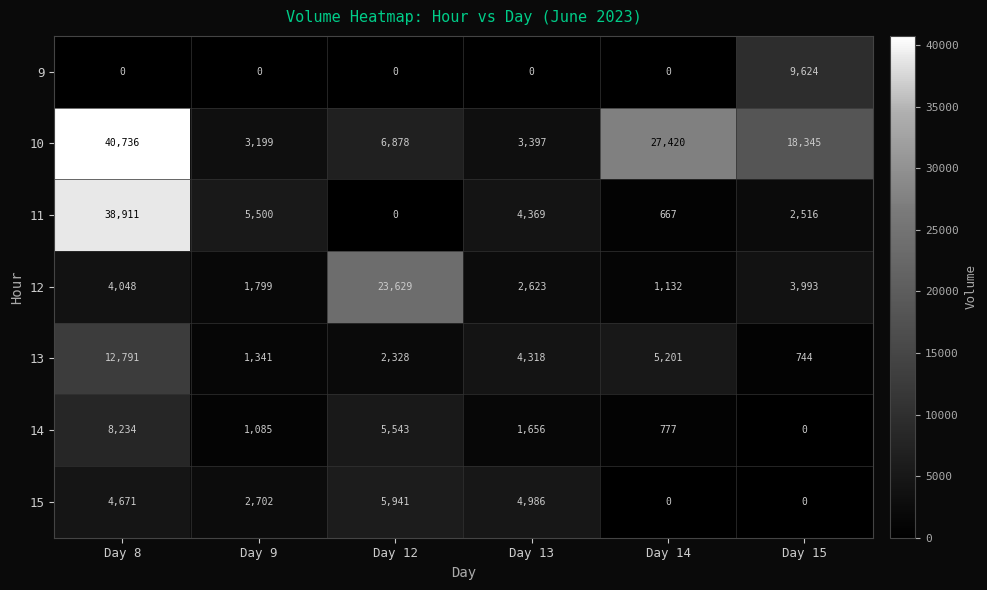

True or false: 15 has a value of 2702 at Day 9.

True